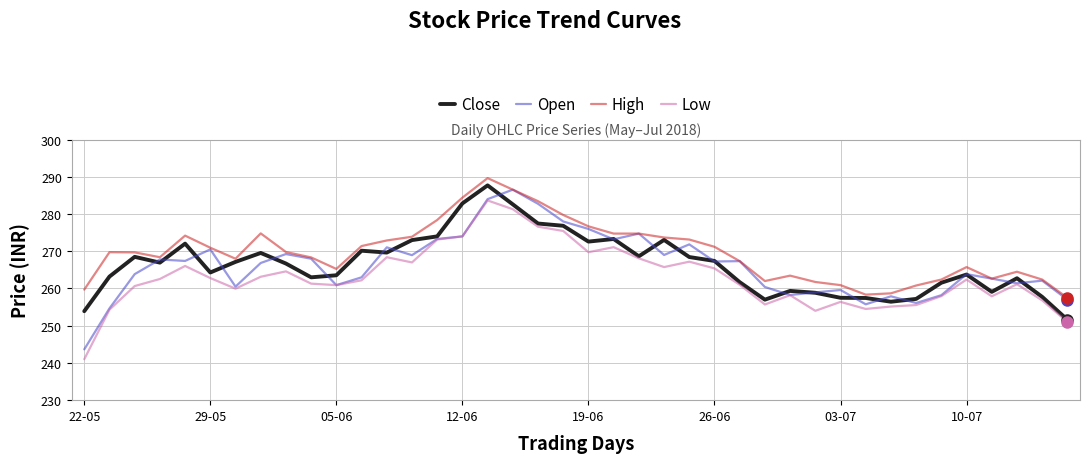

In Open, how many points are lower than both neighbors (excluding endpoints)?

11